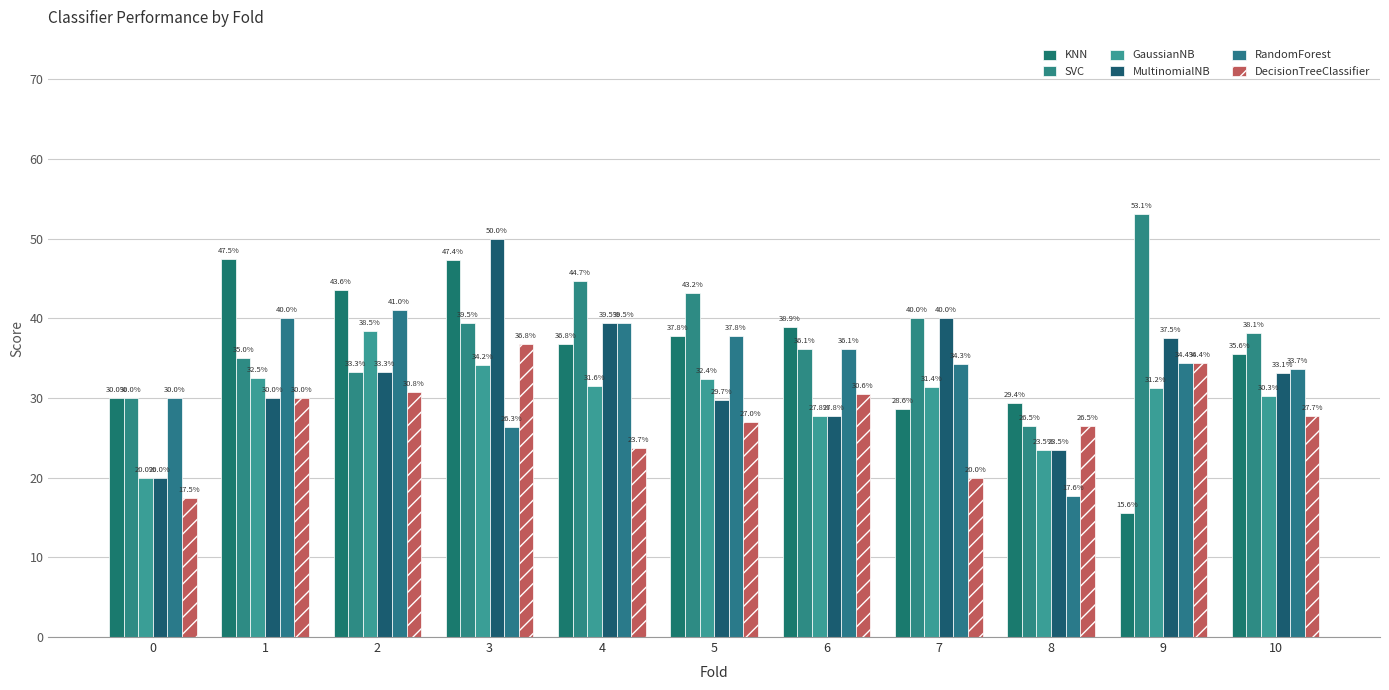

Are the bars grouped side by side (vs. stacked)?

Yes